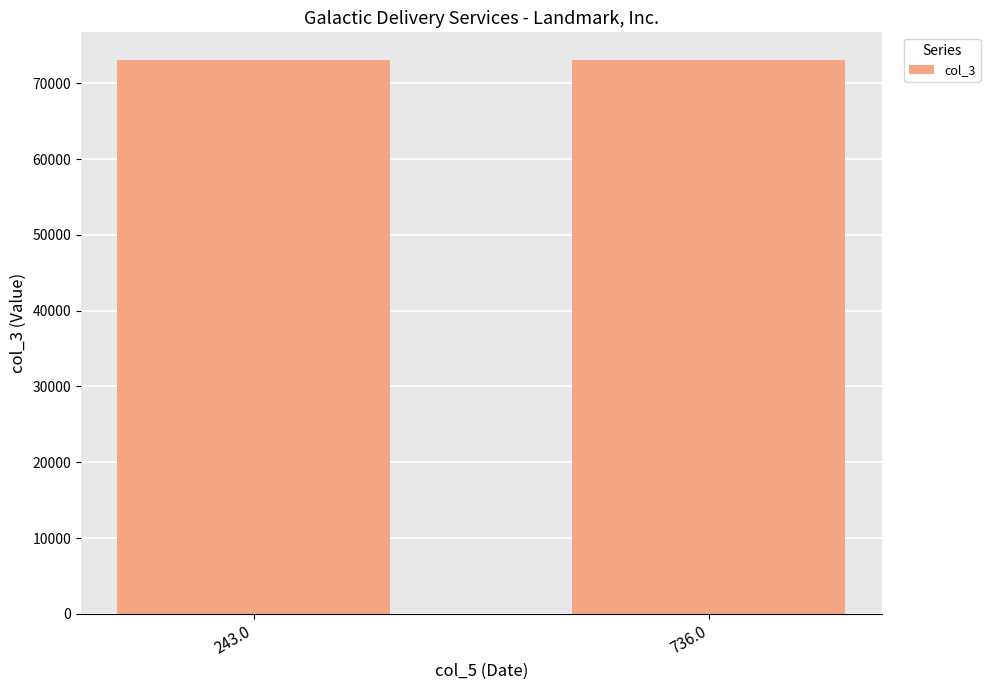

What is the minimum value shown in the chart?

73043